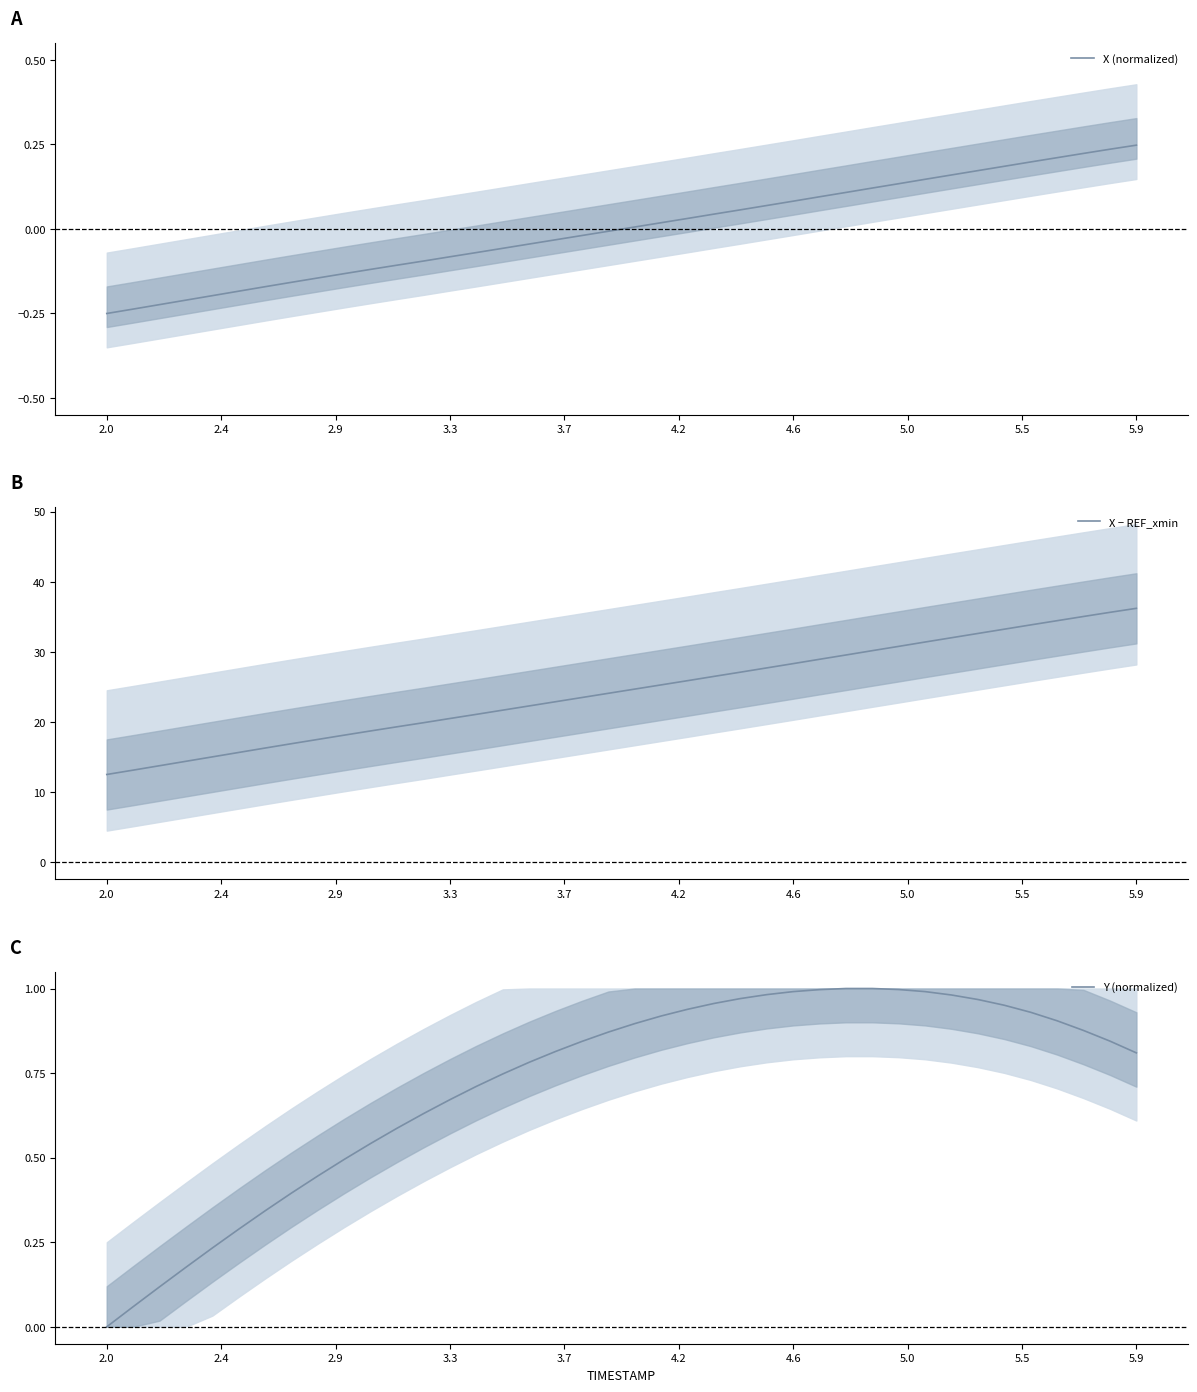

Reading left to right, transcribe all the data shown in this chart.

X (normalized): -0.2	-0.2	-0.2	-0.2	-0.2	-0.2	-0.2	-0.2	-0.1	-0.1	-0.1	-0.1	-0.1	-0.1	-0.1	-0.1	-0.0	-0.0	-0.0	-0.0	0.0	0.0	0.0	0.0	0.1	0.1	0.1	0.1	0.1	0.1	0.1	0.1	0.2	0.2	0.2	0.2	0.2	0.2	0.2	0.2
X − REF_xmin: 12.5	13.2	13.8	14.4	15.0	15.7	16.3	16.9	17.5	18.1	18.7	19.3	19.9	20.5	21.1	21.7	22.3	22.9	23.5	24.1	24.7	25.3	25.9	26.5	27.1	27.7	28.3	29.0	29.6	30.2	30.8	31.4	32.0	32.6	33.2	33.9	34.5	35.1	35.6	36.2
Y (normalized): 0.0	0.1	0.1	0.2	0.2	0.3	0.3	0.4	0.4	0.5	0.5	0.6	0.6	0.7	0.7	0.7	0.8	0.8	0.8	0.9	0.9	0.9	0.9	1.0	1.0	1.0	1.0	1.0	1.0	1.0	1.0	1.0	1.0	1.0	1.0	0.9	0.9	0.9	0.8	0.8